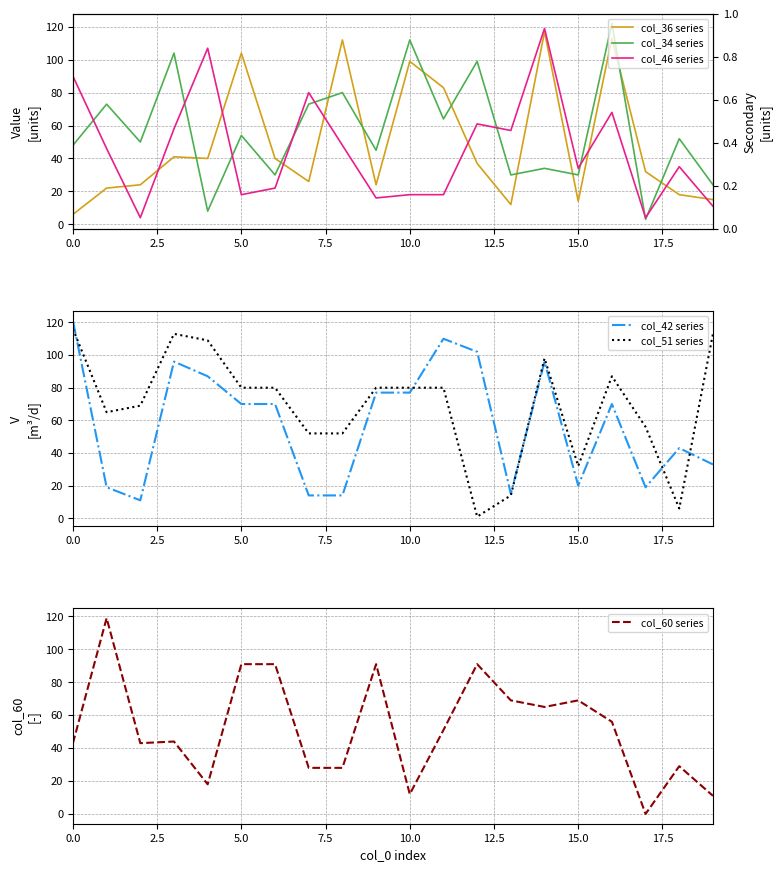

True or false: col_51 series has a value of 19 at 10.0.

False